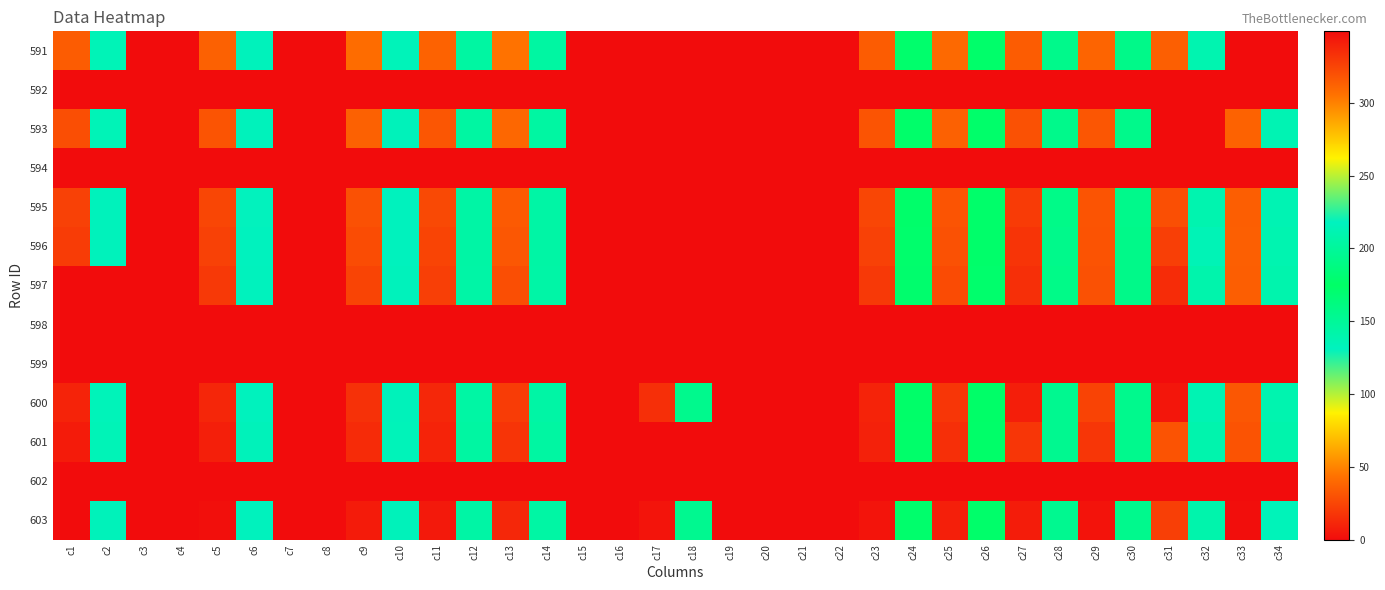

Reading left to right, what are all the values shown in this chart?

591: c1=314.7	c2=134.6	c3=0.0	c4=0.0	c5=312.7	c6=132.5	c7=0.0	c8=0.0	c9=307.8	c10=134.0	c11=312.1	c12=144.8	c13=305.3	c14=145.1	c15=0.0	c16=0.0	c17=0.0	c18=0.0	c19=0.0	c20=0.0	c21=0.0	c22=0.0	c23=314.8	c24=171.4	c25=309.4	c26=171.9	c27=314.5	c28=192.5	c29=311.5	c30=192.2	c31=313.5	c32=210.8	c33=0.0	c34=0.0
592: c1=0.0	c2=0.0	c3=0.0	c4=0.0	c5=0.0	c6=0.0	c7=0.0	c8=0.0	c9=0.0	c10=0.0	c11=0.0	c12=0.0	c13=0.0	c14=0.0	c15=0.0	c16=0.0	c17=0.0	c18=0.0	c19=0.0	c20=0.0	c21=0.0	c22=0.0	c23=0.0	c24=0.0	c25=0.0	c26=0.0	c27=0.0	c28=0.0	c29=0.0	c30=0.0	c31=0.0	c32=0.0	c33=0.0	c34=0.0
593: c1=320.6	c2=134.4	c3=0.0	c4=0.0	c5=318.2	c6=132.3	c7=0.0	c8=0.0	c9=312.5	c10=133.1	c11=317.4	c12=145.1	c13=309.7	c14=144.8	c15=0.0	c16=0.0	c17=0.0	c18=0.0	c19=0.0	c20=0.0	c21=0.0	c22=0.0	c23=318.1	c24=171.9	c25=312.9	c26=172.3	c27=319.8	c28=192.6	c29=317.4	c30=192.6	c31=0.0	c32=0.0	c33=311.9	c34=212.2
594: c1=0.0	c2=0.0	c3=0.0	c4=0.0	c5=0.0	c6=0.0	c7=0.0	c8=0.0	c9=0.0	c10=0.0	c11=0.0	c12=0.0	c13=0.0	c14=0.0	c15=0.0	c16=0.0	c17=0.0	c18=0.0	c19=0.0	c20=0.0	c21=0.0	c22=0.0	c23=0.0	c24=0.0	c25=0.0	c26=0.0	c27=0.0	c28=0.0	c29=0.0	c30=0.0	c31=0.0	c32=0.0	c33=0.0	c34=0.0
595: c1=326.6	c2=132.9	c3=0.0	c4=0.0	c5=324.3	c6=130.6	c7=0.0	c8=0.0	c9=319.5	c10=131.6	c11=322.9	c12=143.4	c13=315.4	c14=143.4	c15=0.0	c16=0.0	c17=0.0	c18=0.0	c19=0.0	c20=0.0	c21=0.0	c22=0.0	c23=324.1	c24=172.1	c25=318.3	c26=172.4	c27=328.8	c28=191.2	c29=318.3	c30=192.3	c31=320.1	c32=210.3	c33=314.3	c34=212.6
596: c1=328.3	c2=132.9	c3=0.0	c4=0.0	c5=326.2	c6=130.9	c7=0.0	c8=0.0	c9=321.2	c10=132.1	c11=324.7	c12=143.4	c13=316.8	c14=143.4	c15=0.0	c16=0.0	c17=0.0	c18=0.0	c19=0.0	c20=0.0	c21=0.0	c22=0.0	c23=326.3	c24=171.4	c25=319.7	c26=171.9	c27=332.0	c28=192.3	c29=318.9	c30=192.1	c31=327.2	c32=213.5	c33=313.3	c34=211.3
597: c1=0.0	c2=0.0	c3=0.0	c4=0.0	c5=329.9	c6=132.1	c7=0.0	c8=0.0	c9=324.9	c10=132.9	c11=327.2	c12=143.1	c13=320.5	c14=143.1	c15=0.0	c16=0.0	c17=0.0	c18=0.0	c19=0.0	c20=0.0	c21=0.0	c22=0.0	c23=329.6	c24=171.0	c25=322.5	c26=171.4	c27=333.9	c28=191.4	c29=319.7	c30=192.2	c31=335.0	c32=209.2	c33=314.3	c34=209.9
598: c1=0.0	c2=0.0	c3=0.0	c4=0.0	c5=0.0	c6=0.0	c7=0.0	c8=0.0	c9=0.0	c10=0.0	c11=0.0	c12=0.0	c13=0.0	c14=0.0	c15=0.0	c16=0.0	c17=0.0	c18=0.0	c19=0.0	c20=0.0	c21=0.0	c22=0.0	c23=0.0	c24=0.0	c25=0.0	c26=0.0	c27=0.0	c28=0.0	c29=0.0	c30=0.0	c31=0.0	c32=0.0	c33=0.0	c34=0.0
599: c1=0.0	c2=0.0	c3=0.0	c4=0.0	c5=0.0	c6=0.0	c7=0.0	c8=0.0	c9=0.0	c10=0.0	c11=0.0	c12=0.0	c13=0.0	c14=0.0	c15=0.0	c16=0.0	c17=0.0	c18=0.0	c19=0.0	c20=0.0	c21=0.0	c22=0.0	c23=0.0	c24=0.0	c25=0.0	c26=0.0	c27=0.0	c28=0.0	c29=0.0	c30=0.0	c31=0.0	c32=0.0	c33=0.0	c34=0.0
600: c1=339.1	c2=134.3	c3=0.0	c4=0.0	c5=337.8	c6=132.3	c7=0.0	c8=0.0	c9=333.4	c10=133.3	c11=336.9	c12=144.1	c13=328.4	c14=143.4	c15=0.0	c16=0.0	c17=334.0	c18=154.9	c19=0.0	c20=0.0	c21=0.0	c22=0.0	c23=339.3	c24=172.9	c25=330.8	c26=173.4	c27=341.4	c28=195.0	c29=325.8	c30=194.3	c31=344.4	c32=212.5	c33=316.9	c34=210.3
601: c1=342.4	c2=134.8	c3=0.0	c4=0.0	c5=340.8	c6=133.2	c7=0.0	c8=0.0	c9=336.1	c10=134.0	c11=339.3	c12=144.6	c13=331.7	c14=144.6	c15=0.0	c16=0.0	c17=0.0	c18=0.0	c19=0.0	c20=0.0	c21=0.0	c22=0.0	c23=340.0	c24=172.2	c25=334.1	c26=172.6	c27=331.1	c28=195.1	c29=331.0	c30=194.3	c31=319.0	c32=209.5	c33=319.0	c34=209.1
602: c1=0.0	c2=0.0	c3=0.0	c4=0.0	c5=0.0	c6=0.0	c7=0.0	c8=0.0	c9=0.0	c10=0.0	c11=0.0	c12=0.0	c13=0.0	c14=0.0	c15=0.0	c16=0.0	c17=0.0	c18=0.0	c19=0.0	c20=0.0	c21=0.0	c22=0.0	c23=0.0	c24=0.0	c25=0.0	c26=0.0	c27=0.0	c28=0.0	c29=0.0	c30=0.0	c31=0.0	c32=0.0	c33=0.0	c34=0.0
603: c1=349.1	c2=133.6	c3=0.0	c4=0.0	c5=347.3	c6=131.8	c7=0.0	c8=0.0	c9=342.7	c10=133.1	c11=343.5	c12=143.4	c13=337.3	c14=144.1	c15=0.0	c16=0.0	c17=345.3	c18=153.9	c19=0.0	c20=0.0	c21=0.0	c22=0.0	c23=345.2	c24=171.7	c25=340.7	c26=172.2	c27=342.0	c28=195.4	c29=346.1	c30=194.1	c31=326.8	c32=208.9	c33=348.0	c34=215.4